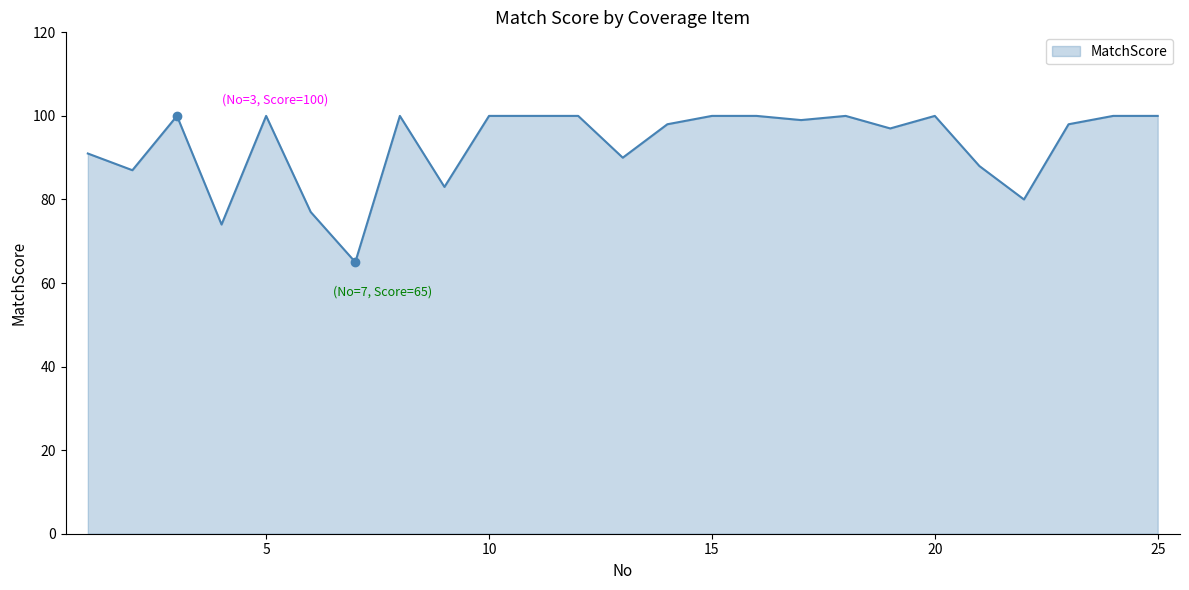

What is the greatest value displayed?

100